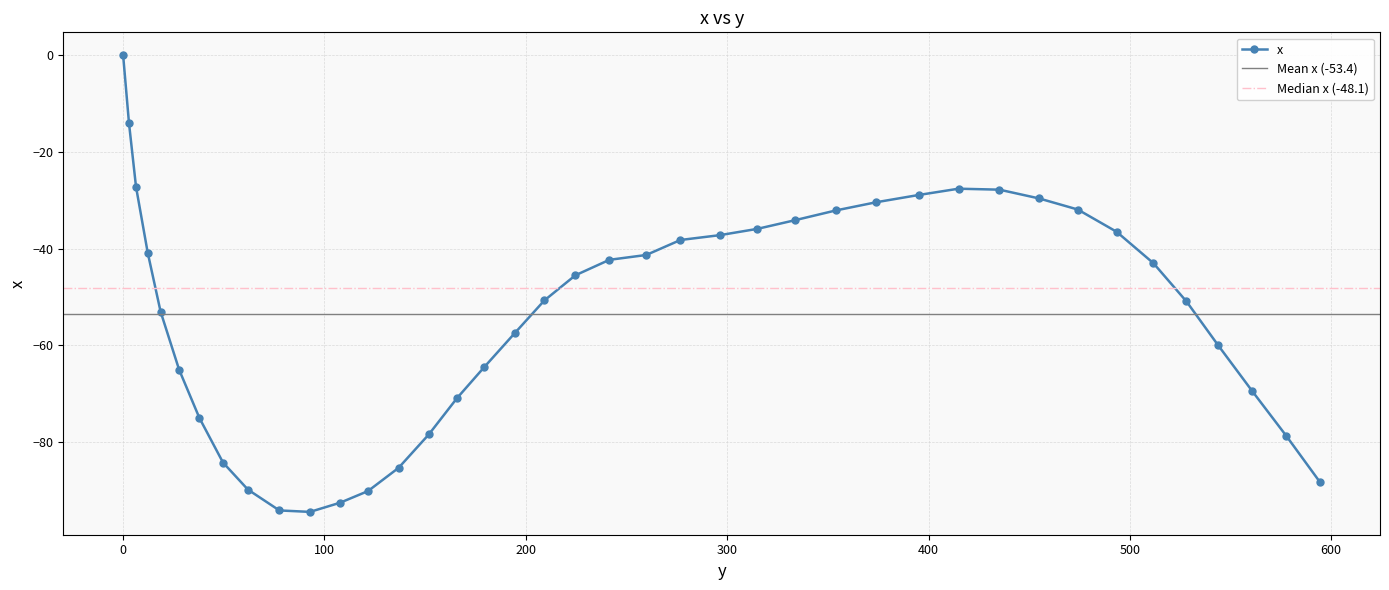

What is the sum of the values at 493.4 and 414.9?

-64.1